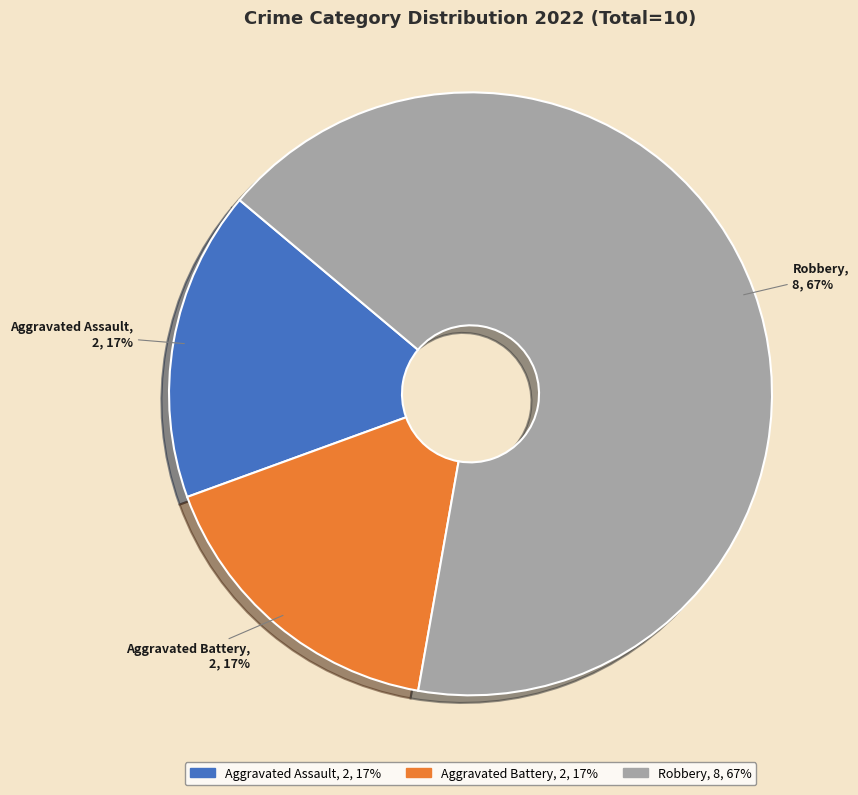

What percentage is the Aggravated Assault slice, to the nearest percent?

17%